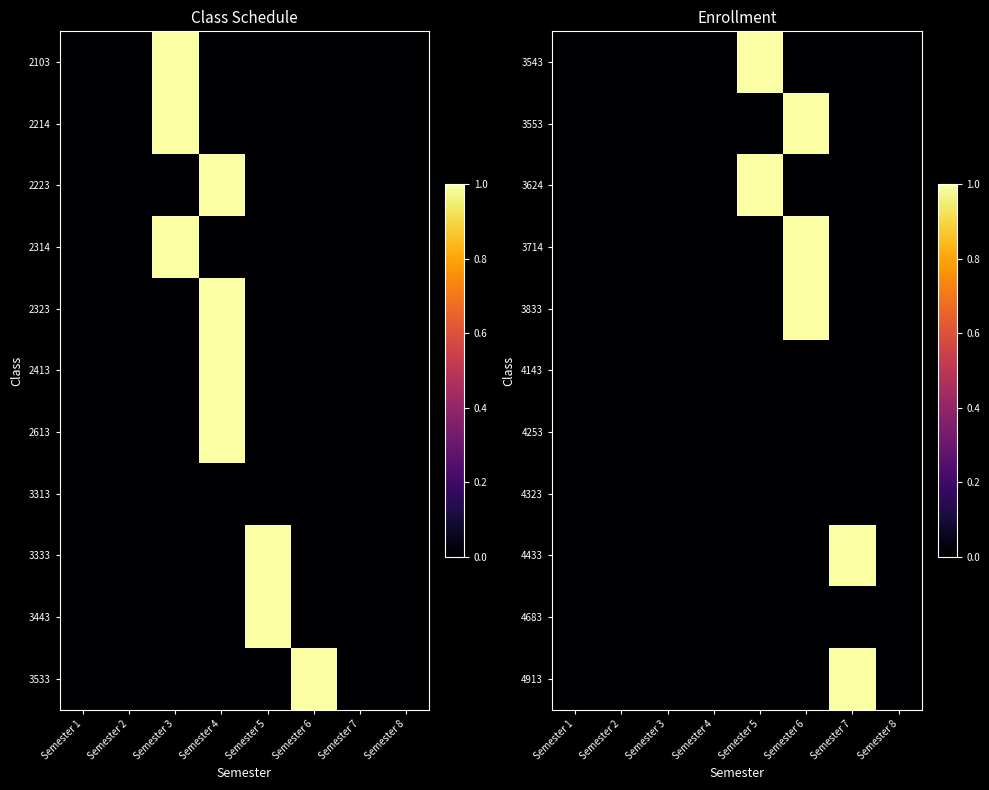

Count the number of data series in this chart.

11